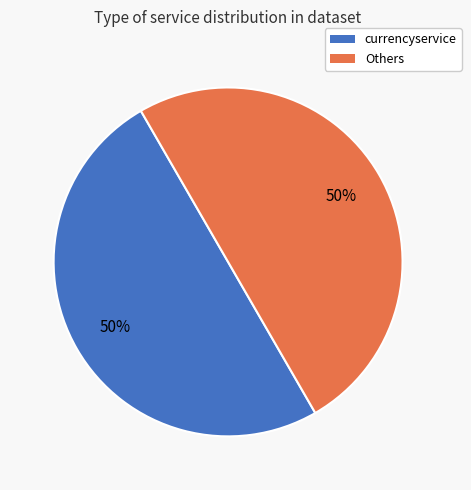

How many slices are in this pie chart?

2